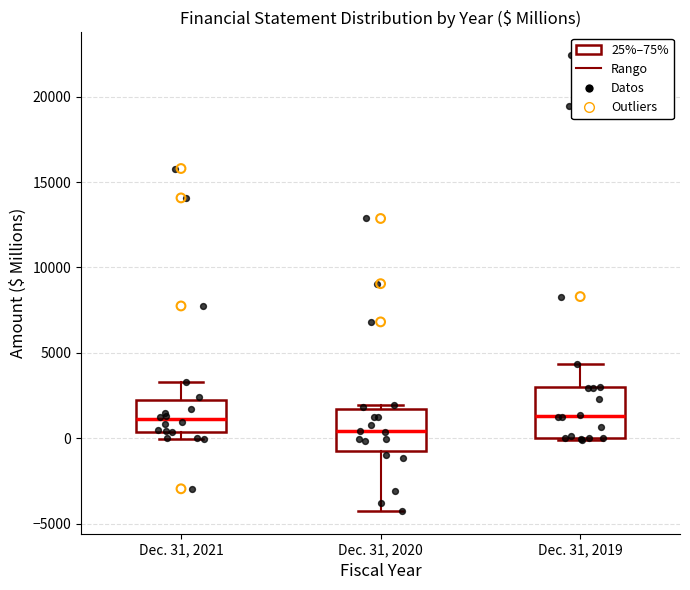

Which box is the tallest, from its lower edge to its upper edge?

Dec. 31, 2019